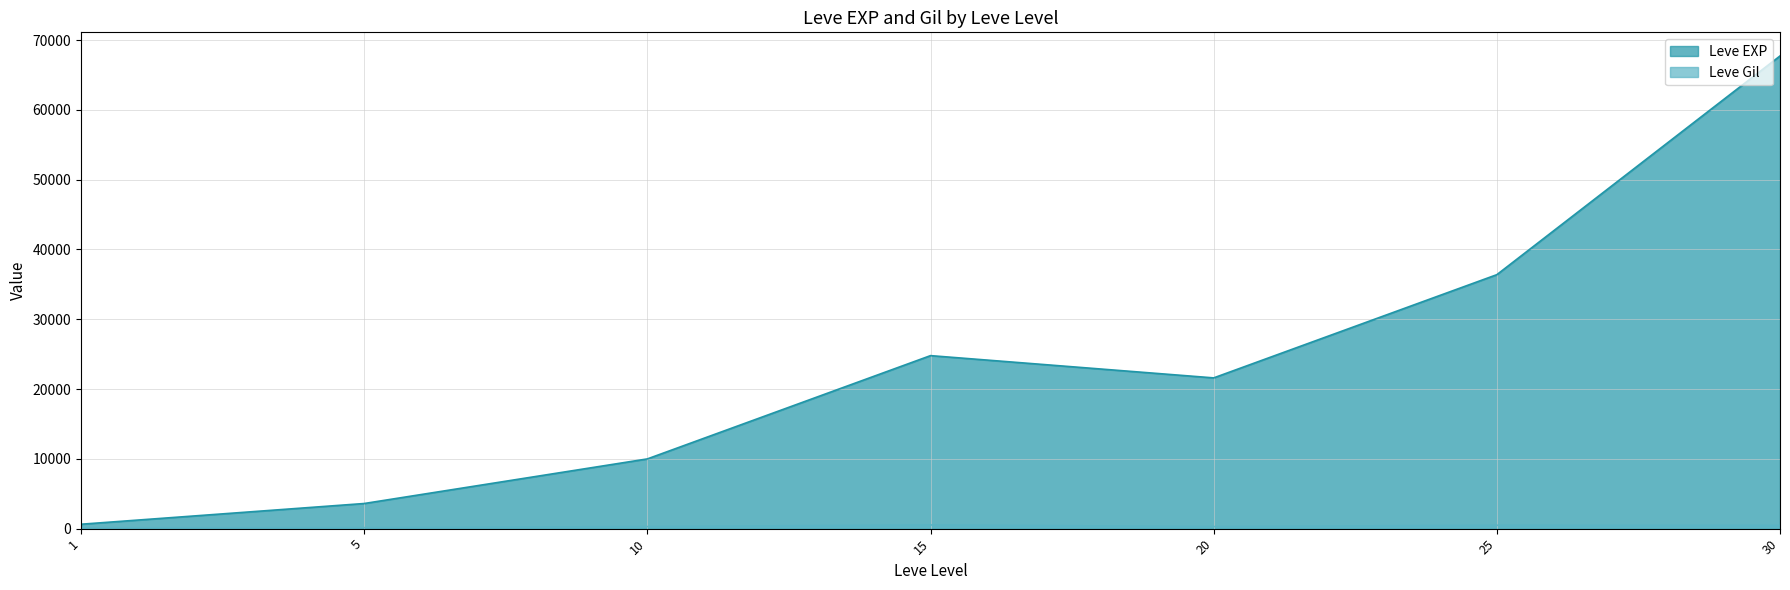

At which label does Leve Gil reach its peak?

15